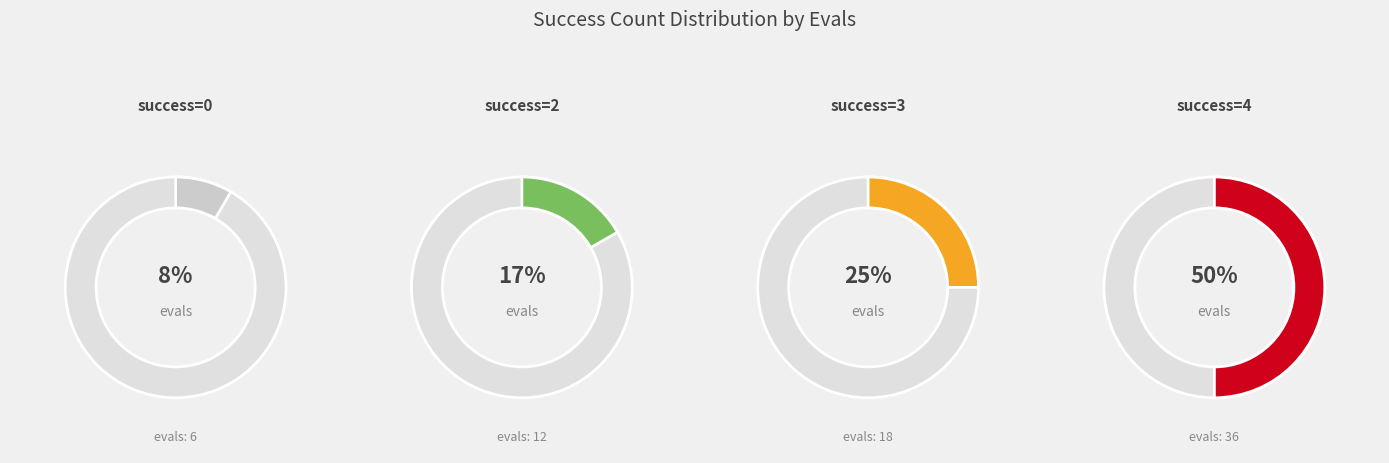

Does 0 account for over 50% of the chart?

No